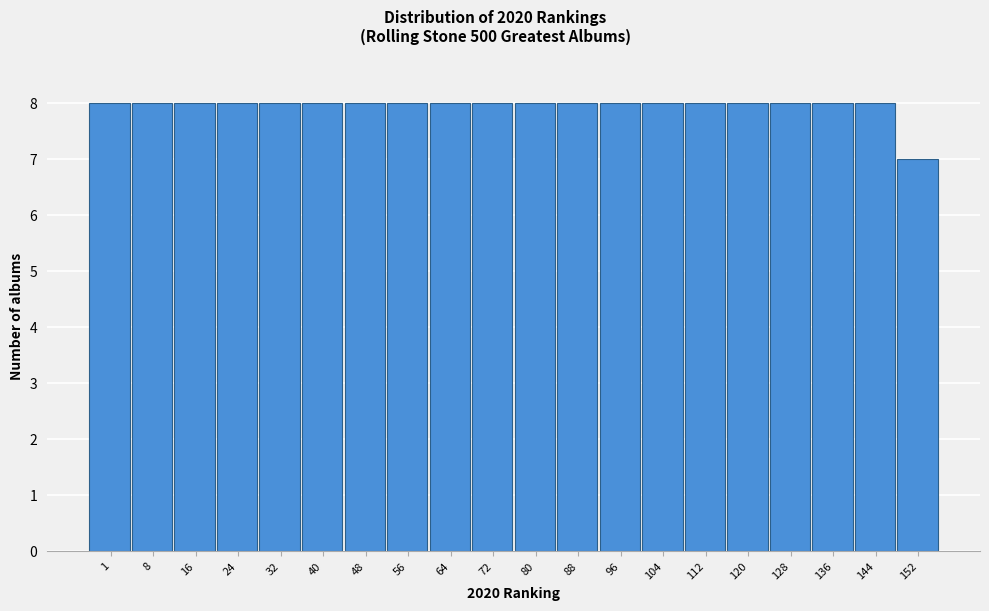

Reading left to right, what are all the values shown in this chart?

8	8	8	8	8	8	8	8	8	8	8	8	8	8	8	8	8	8	8	7